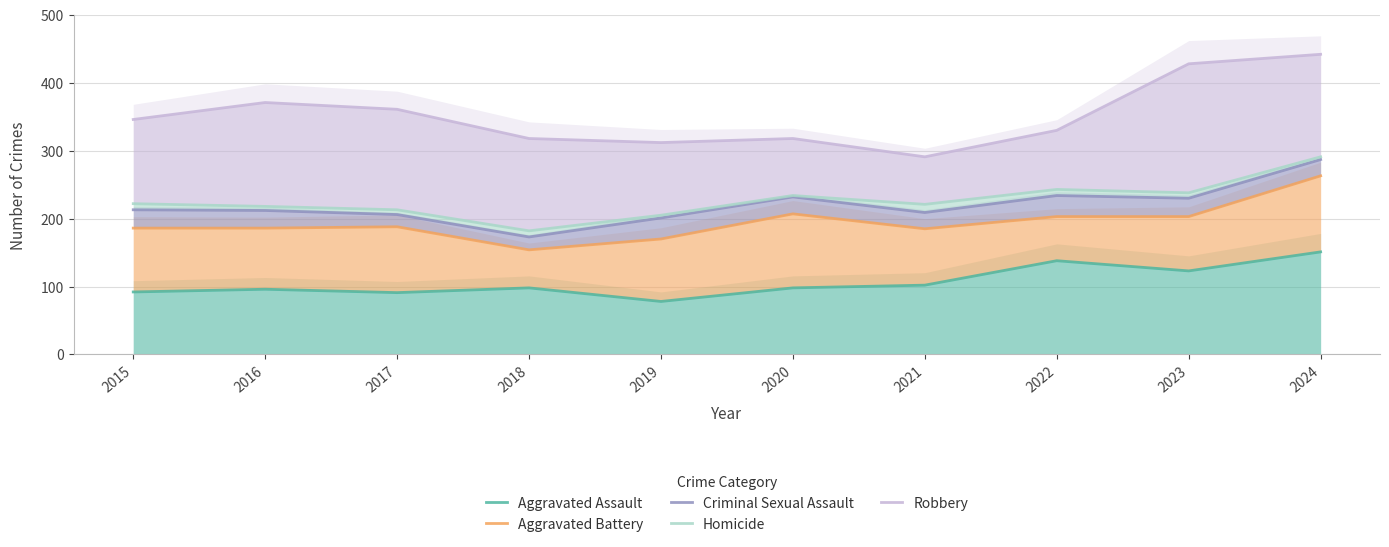

What is the average value of the Robbery series?

352